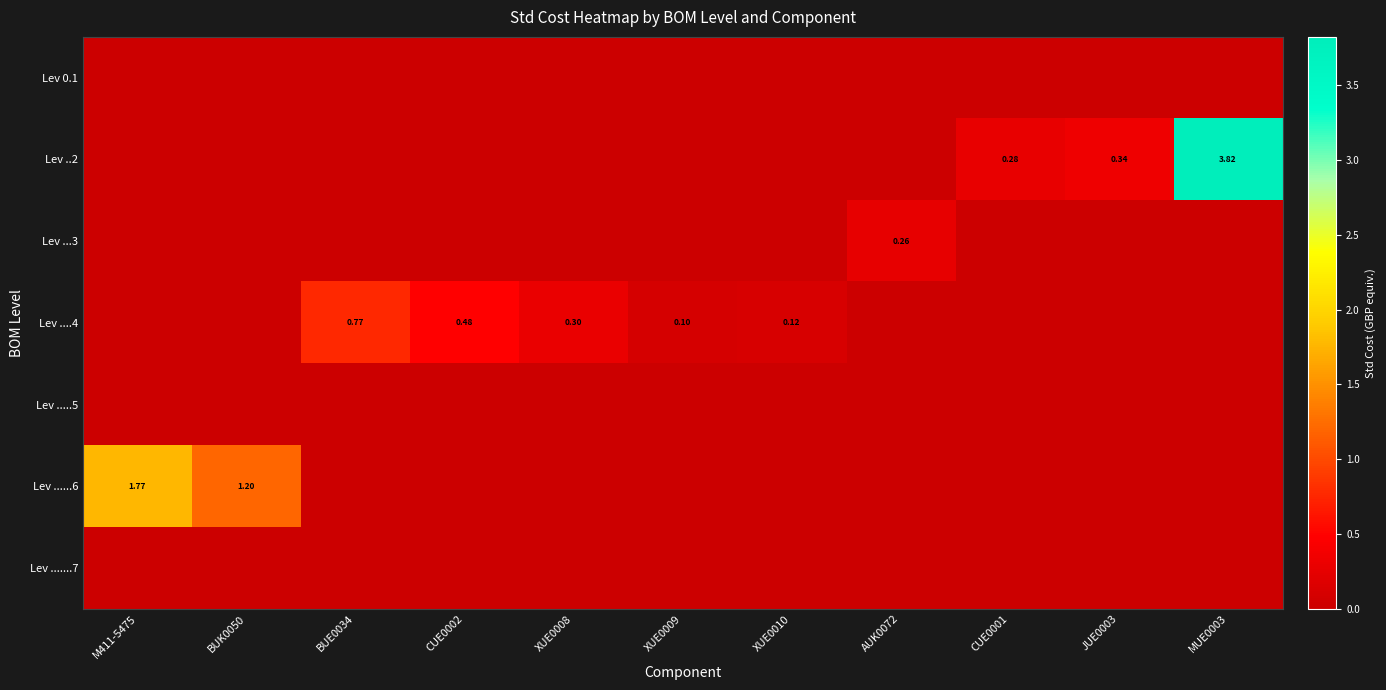

Between BUK0050 and CUE0002, which series saw the biggest shift?

Lev ......6